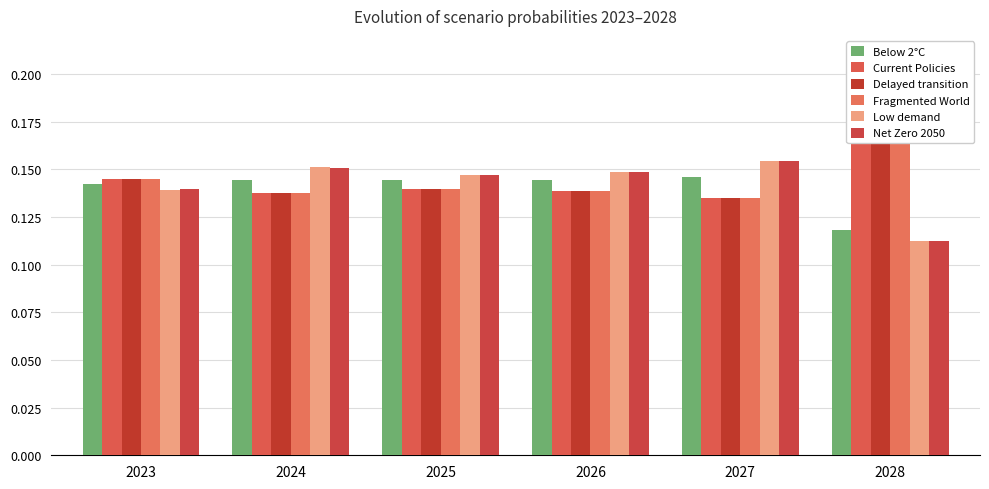

What is the sum of the Current Policies values at 2027 and 2026?

0.3